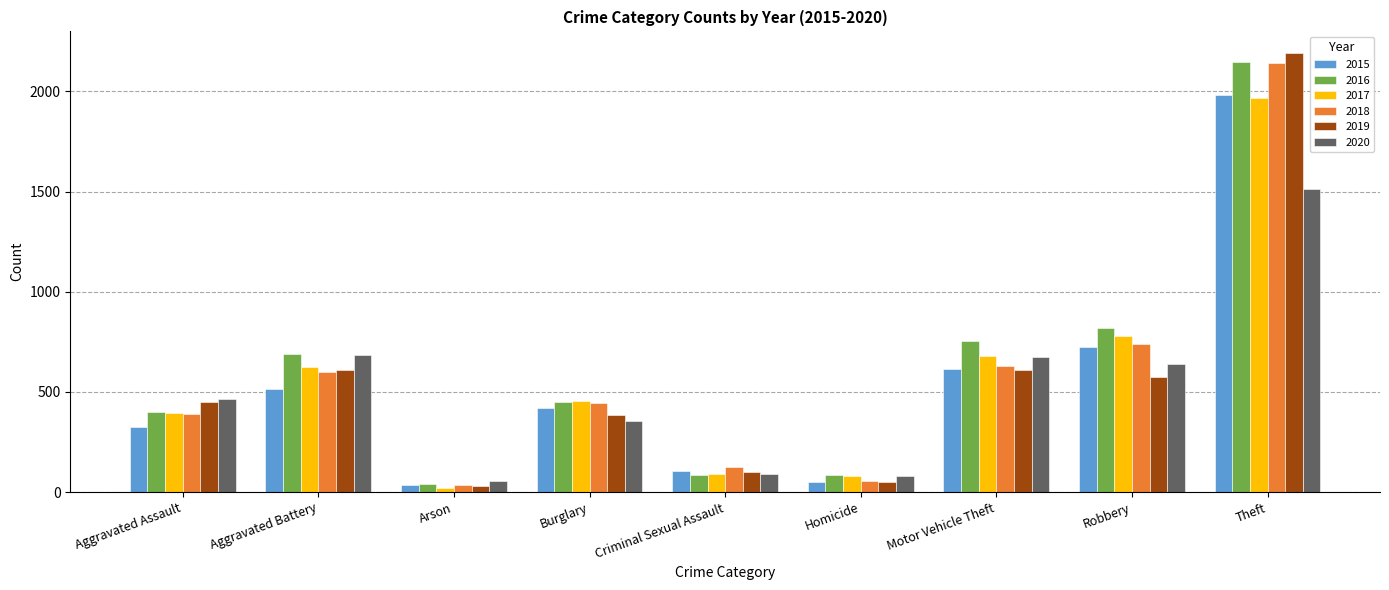

Are the bars horizontal?

No